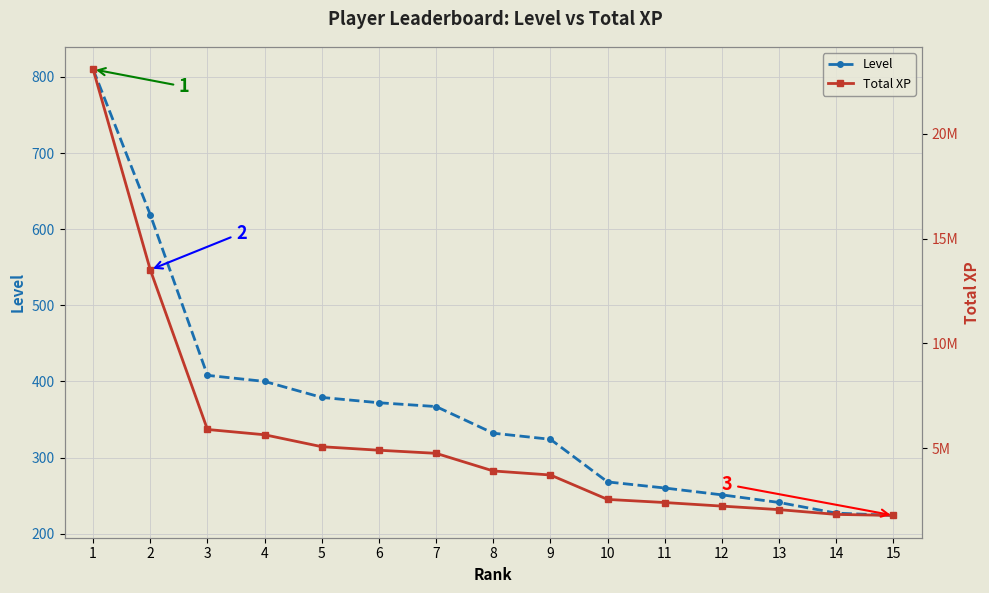

What are all the series names shown in the legend?

Level, Total XP